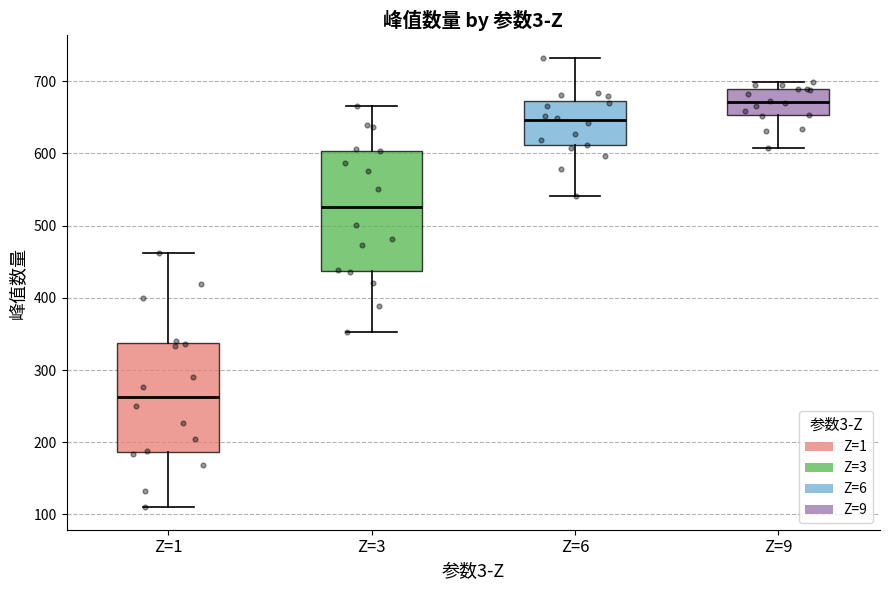

Reading left to right, read every box against the y-axis: the position of its median line, the range the box covers, and the ends of its whiskers. The values are not printed on the chart, so give them approximately, as read against the axis.

Z=1: median 260, box 190 to 340, whiskers 110 to 460
Z=3: median 530, box 440 to 600, whiskers 350 to 670
Z=6: median 650, box 610 to 670, whiskers 540 to 730
Z=9: median 670, box 650 to 690, whiskers 610 to 700